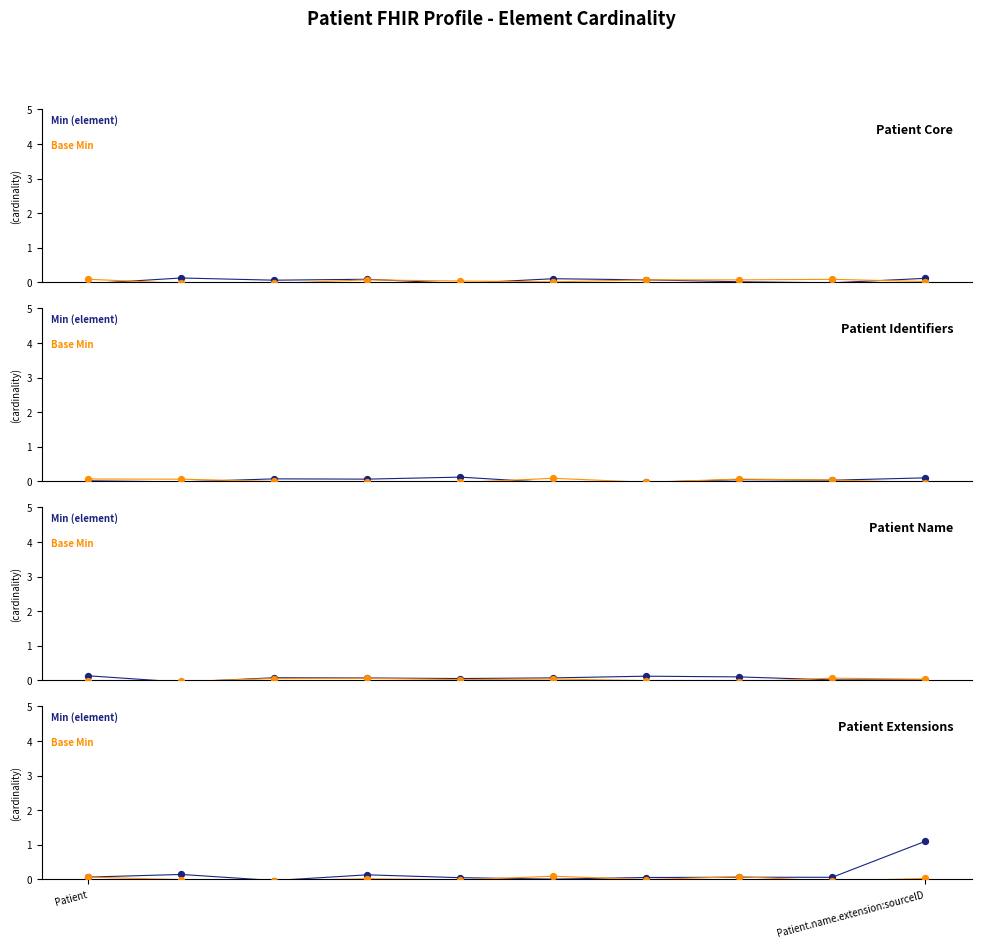

At how many categories does at least one series exceed 0?

9